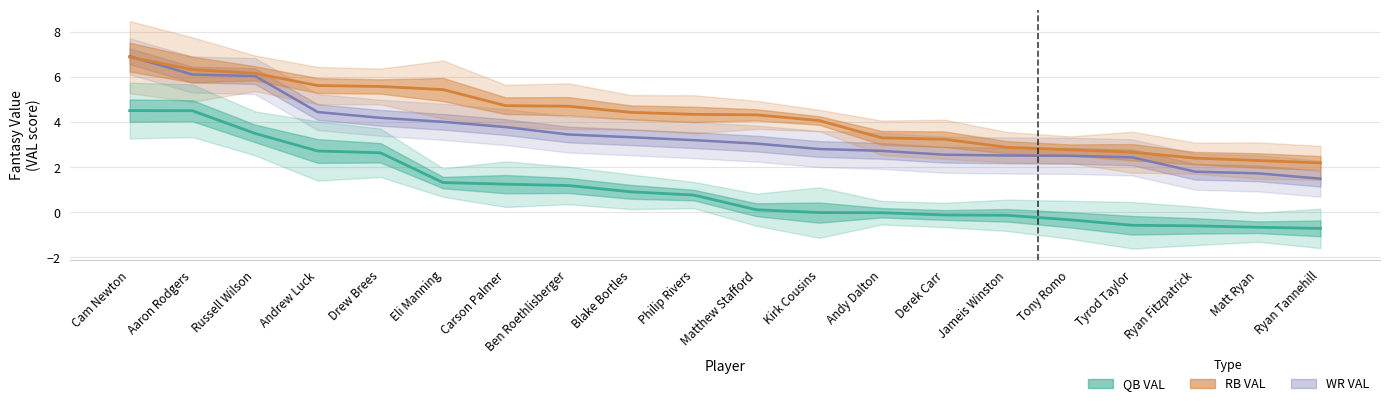

At which category is the sum across all series the highest?

Cam Newton